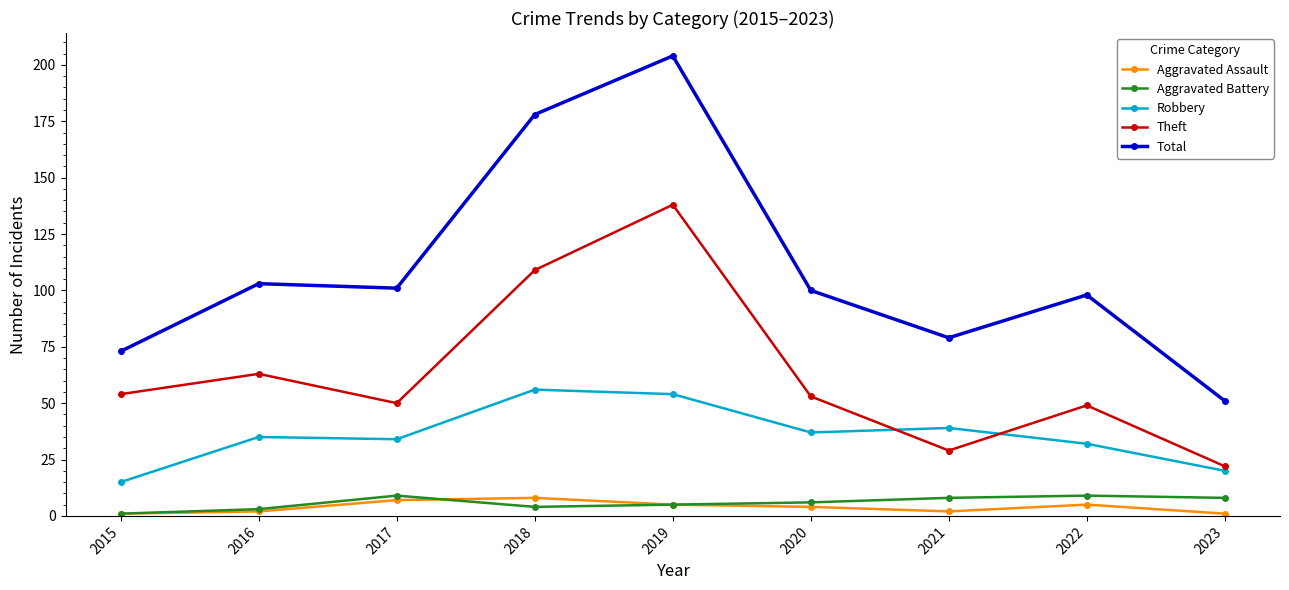

Is the value of Aggravated Assault at 2018 greater than the value of Aggravated Battery at 2020?

Yes